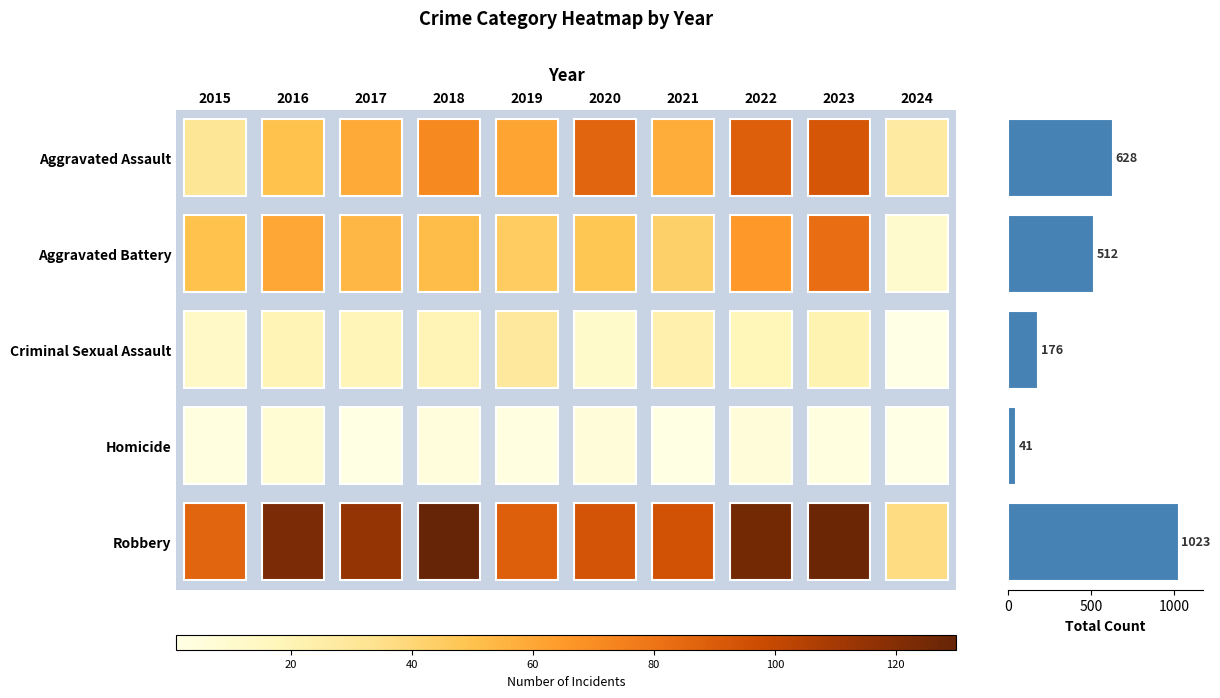

What is the value of the 3rd bar from the top?

176